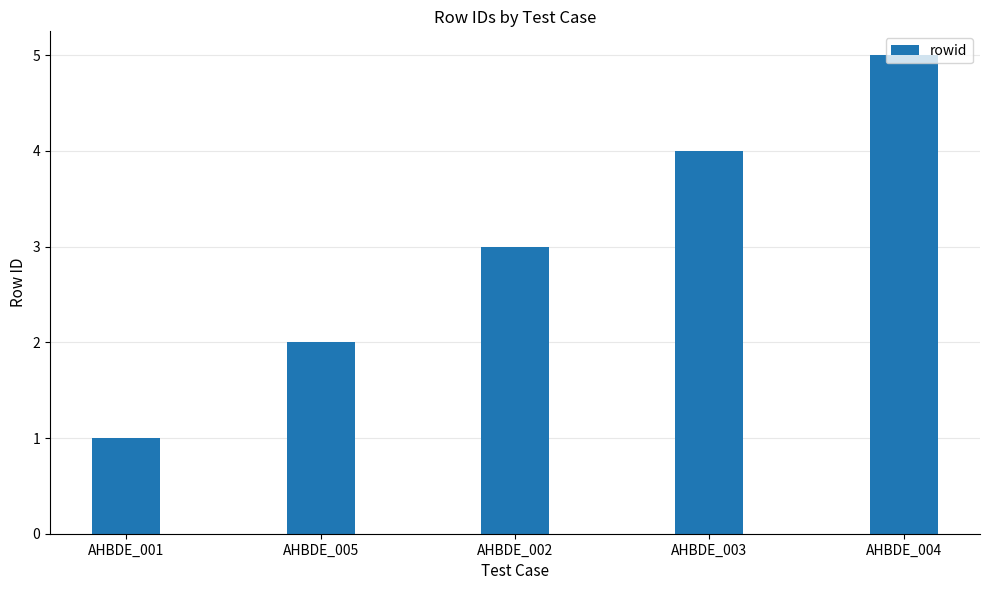

Which category has the lowest value across all series?

AHBDE_001